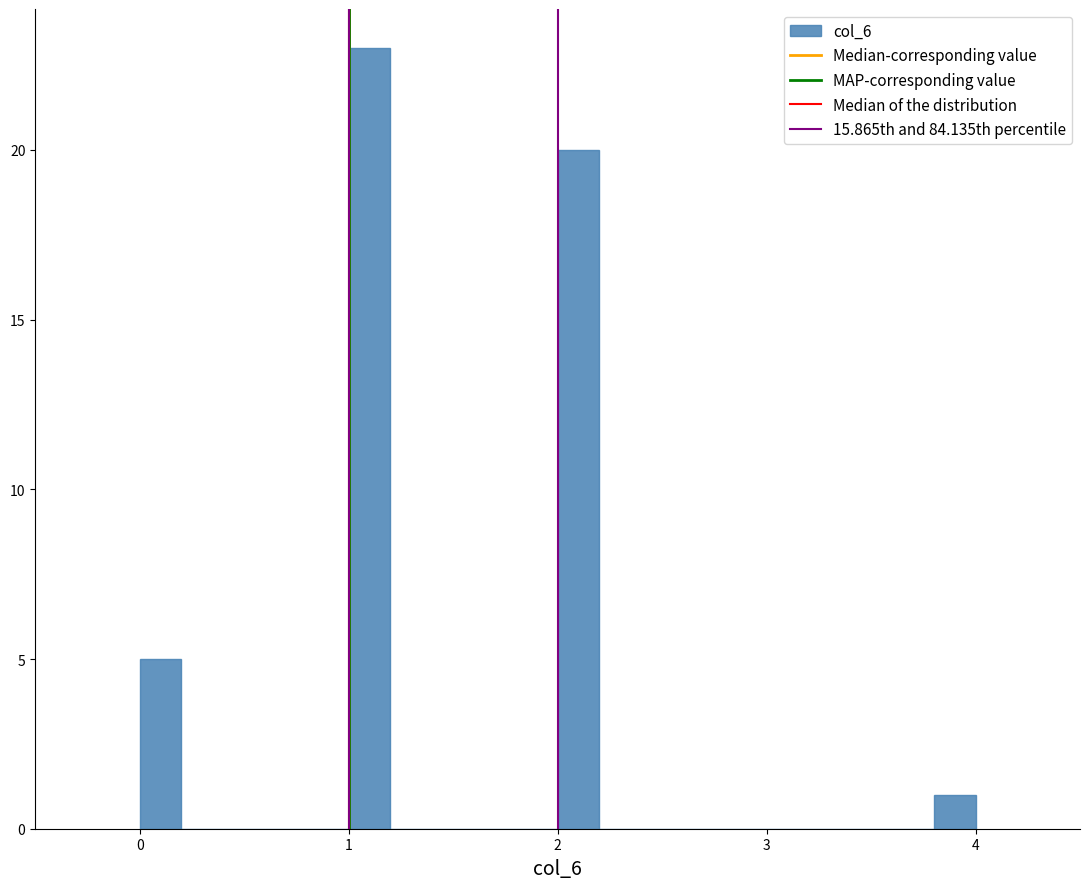

Around what value on the x-axis is the tallest bar? Give the approximate position of its centre, as read against the axis.

1.1